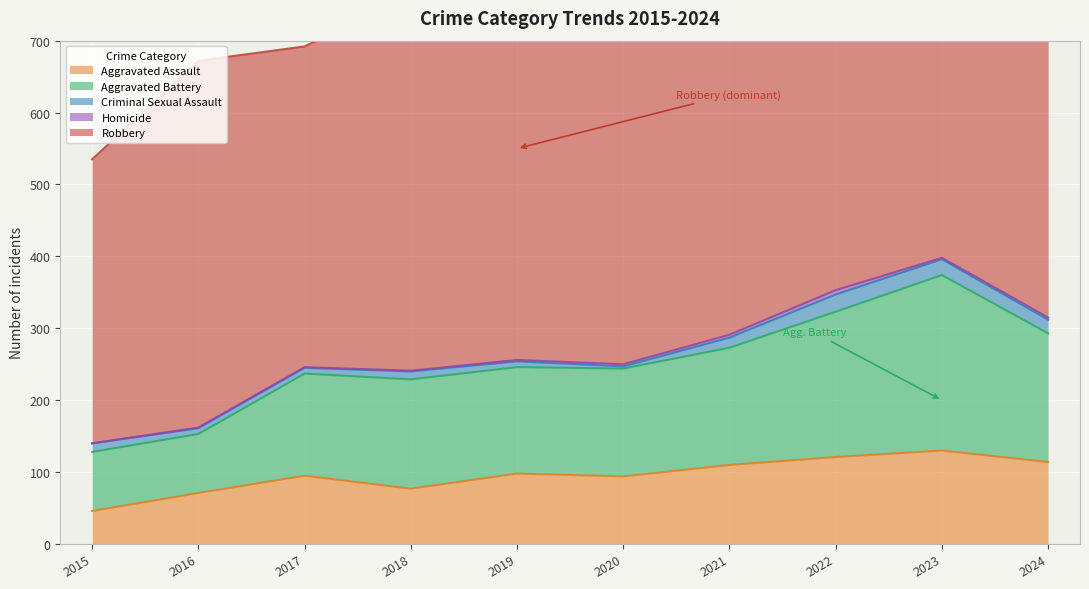

How many series are shown in this chart?

5